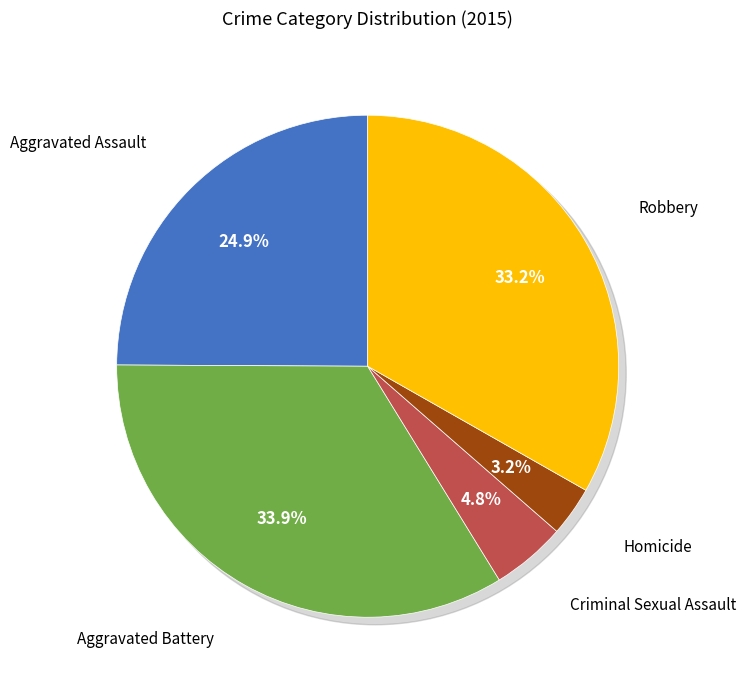

How many segments does this pie chart have?

5